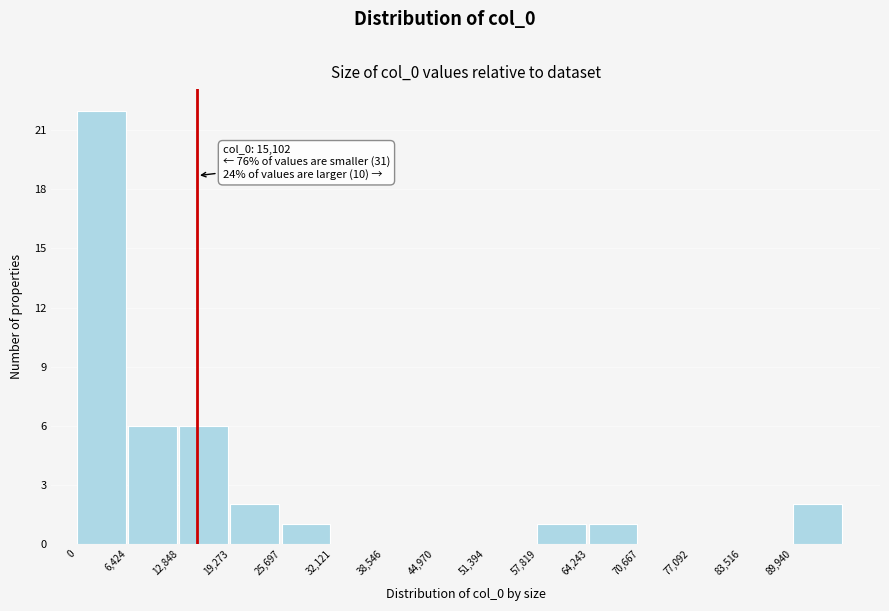

Which range on the x-axis has the tallest bar?

0 to 6000